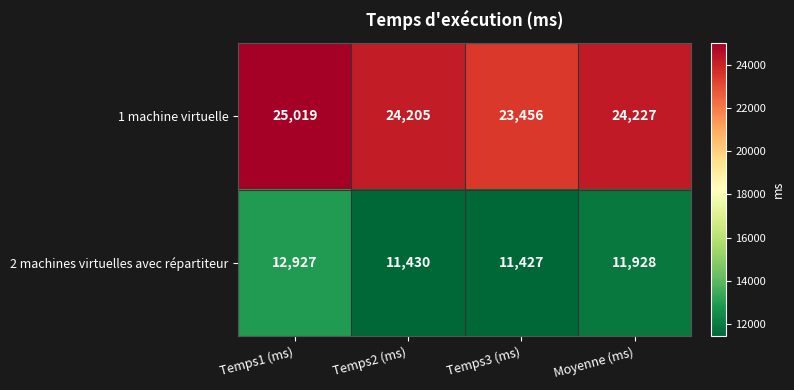

Which category has the highest value in the 1 machine virtuelle series?

Temps1 (ms)